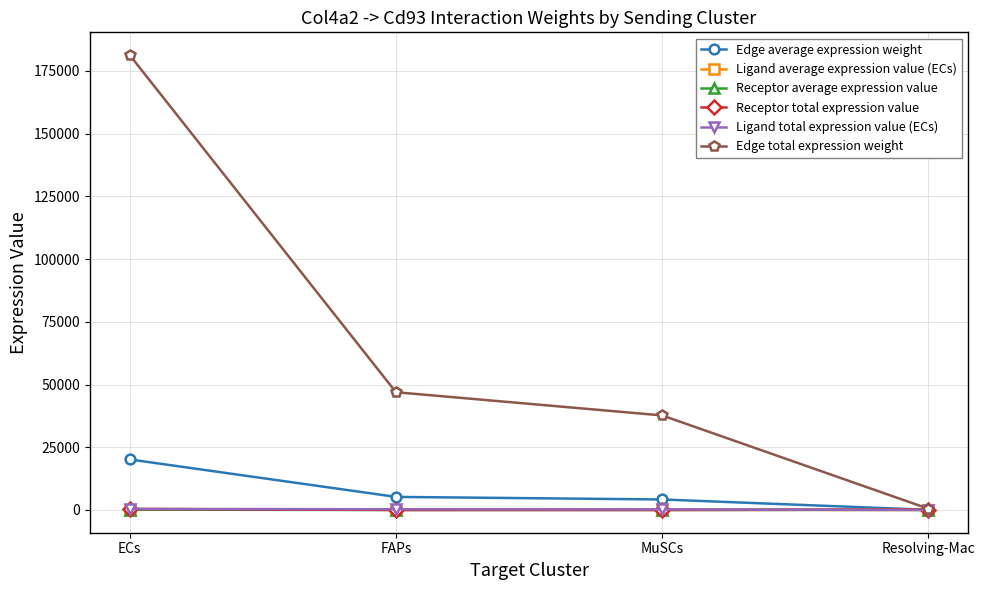

What are all the series names shown in the legend?

Edge average expression weight, Ligand average expression value (ECs), Receptor average expression value, Receptor total expression value, Ligand total expression value (ECs), Edge total expression weight